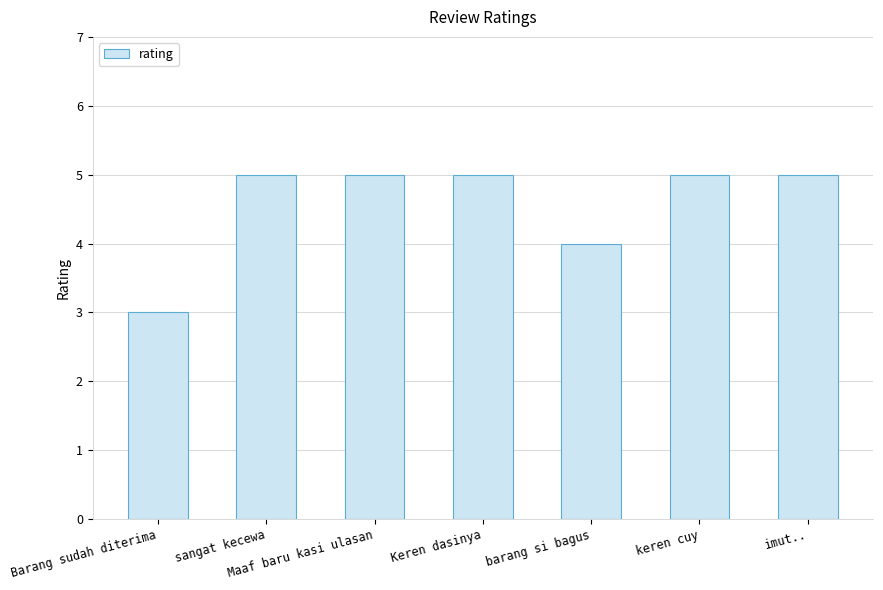

What is the ratio of the value at barang si bagus to the value at Keren dasinya?

0.8